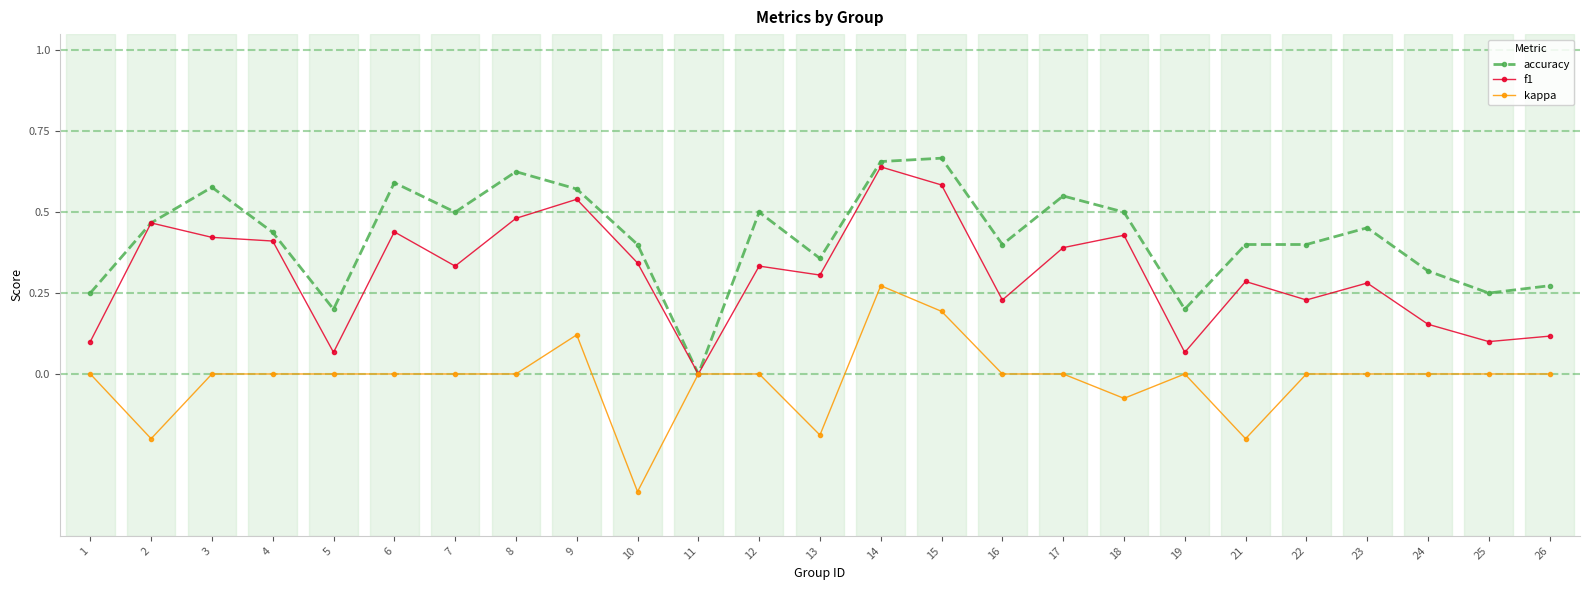

True or false: kappa has more than 2 points higher than both neighbors.

True